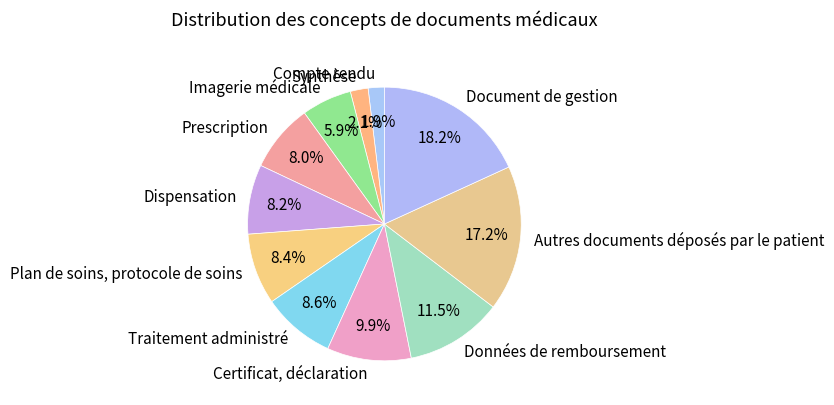

Which category has the biggest portion of the pie?

Document de gestion